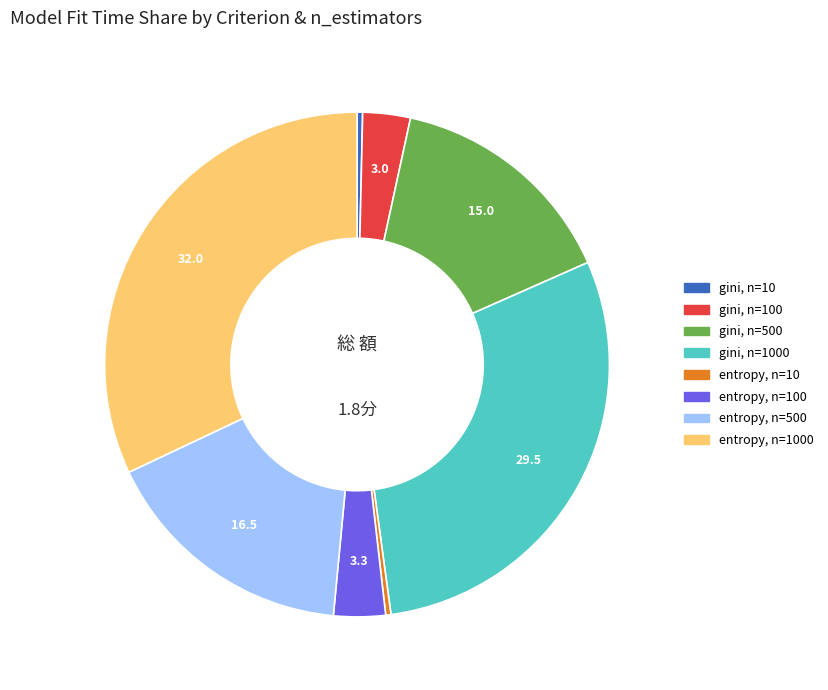

Is there a majority slice in this chart?

No